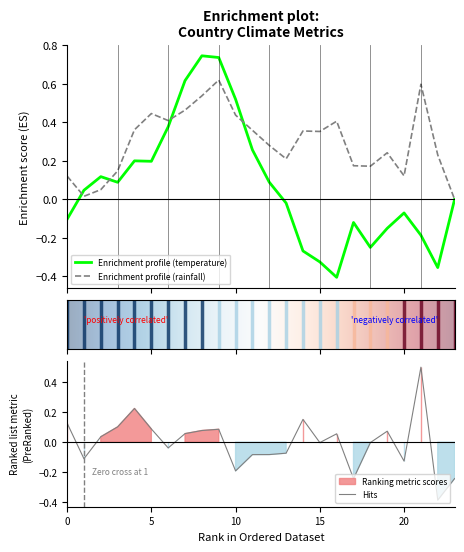

Is the value of temperature at brazil greater than the value of rainfall at france?

Yes